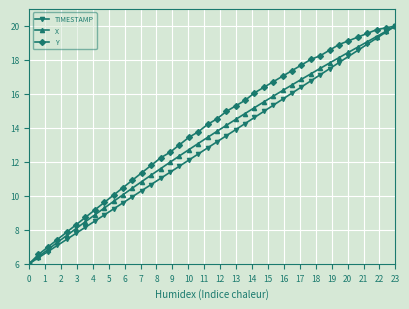

True or false: TIMESTAMP has more than 2 interior local peaks.

False